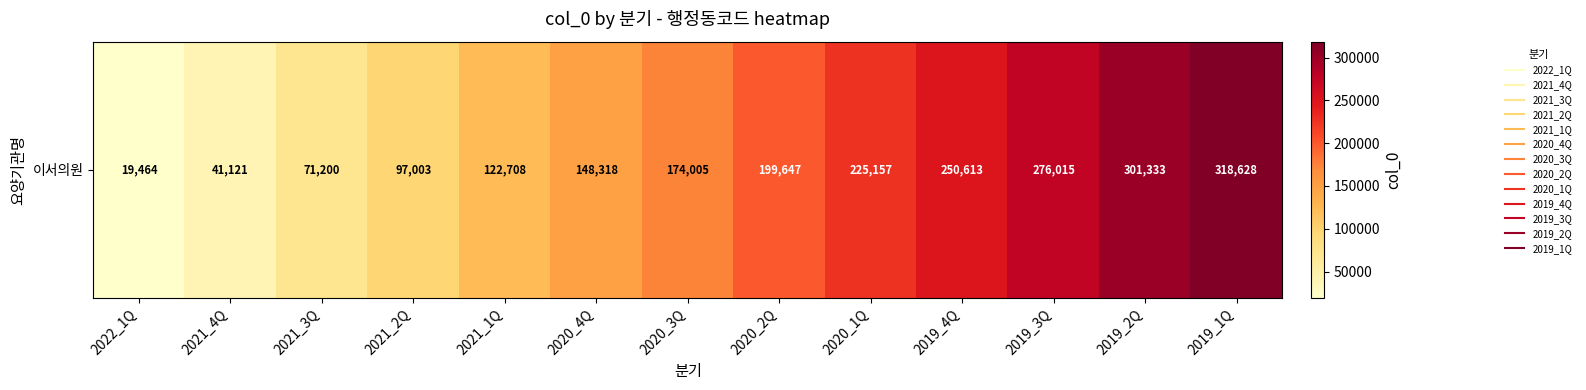

What is the minimum value shown in the chart?

19464